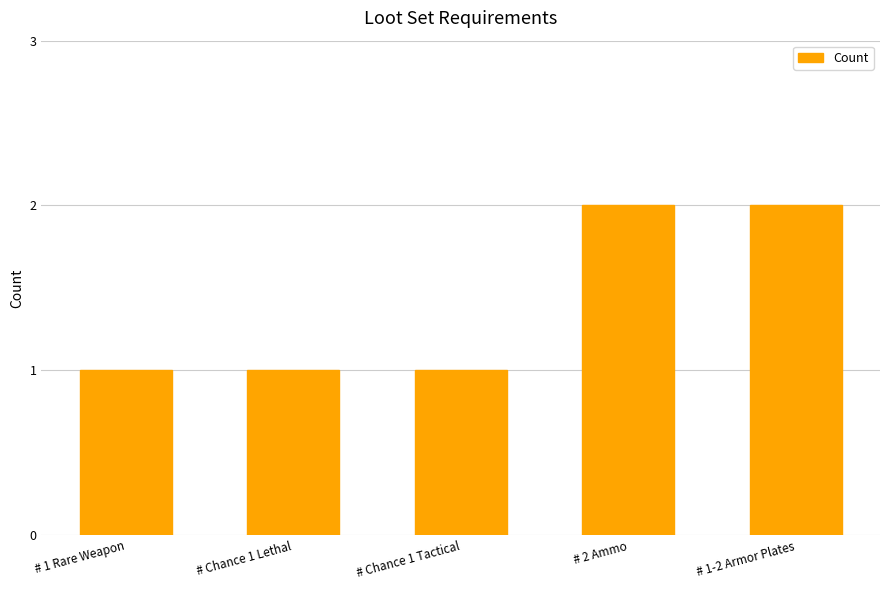

Reading left to right, list all the values displayed in this chart.

# 1 Rare Weapon=1	# Chance 1 Lethal=1	# Chance 1 Tactical=1	# 2 Ammo=2	# 1-2 Armor Plates=2